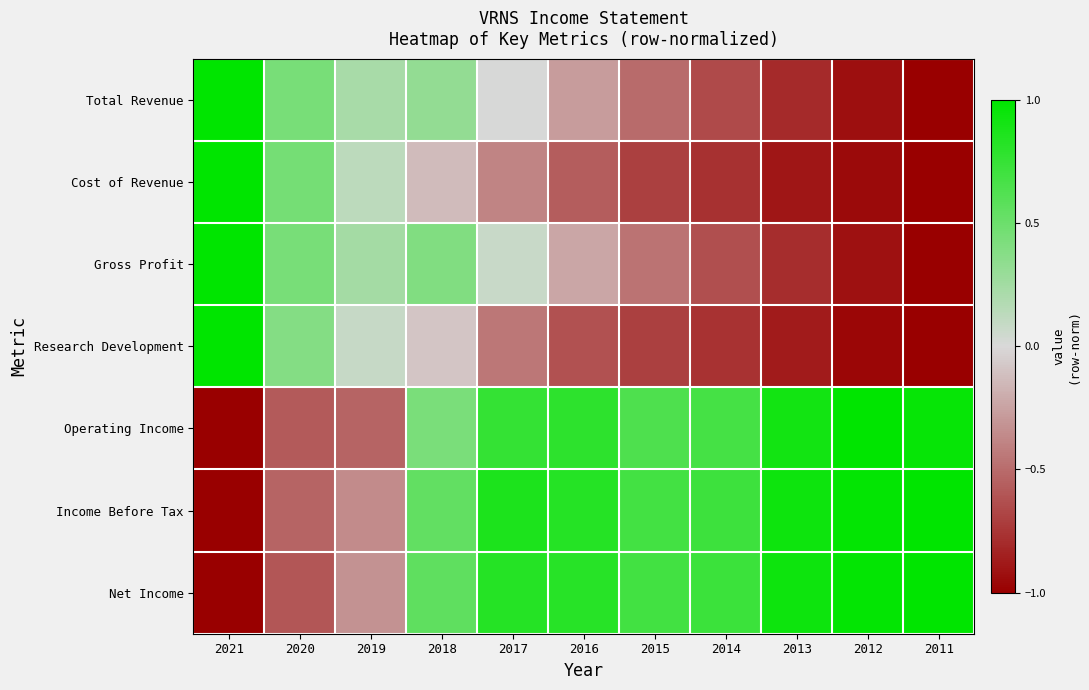

Reading right to left, transcribe all the data shown in this chart.

Total Revenue: 2011=-1.0	2012=-0.9	2013=-0.8	2014=-0.6	2015=-0.5	2016=-0.3	2017=0.0	2018=0.3	2019=0.2	2020=0.4	2021=1.0
Cost of Revenue: 2011=-1.0	2012=-0.9	2013=-0.9	2014=-0.8	2015=-0.7	2016=-0.6	2017=-0.4	2018=-0.1	2019=0.1	2020=0.5	2021=1.0
Gross Profit: 2011=-1.0	2012=-0.9	2013=-0.8	2014=-0.6	2015=-0.5	2016=-0.2	2017=0.1	2018=0.4	2019=0.2	2020=0.4	2021=1.0
Research Development: 2011=-1.0	2012=-1.0	2013=-0.9	2014=-0.8	2015=-0.7	2016=-0.6	2017=-0.4	2018=-0.1	2019=0.1	2020=0.4	2021=1.0
Operating Income: 2011=1.0	2012=1.0	2013=0.9	2014=0.7	2015=0.6	2016=0.8	2017=0.8	2018=0.4	2019=-0.5	2020=-0.6	2021=-1.0
Income Before Tax: 2011=1.0	2012=1.0	2013=0.9	2014=0.7	2015=0.7	2016=0.8	2017=0.9	2018=0.5	2019=-0.4	2020=-0.5	2021=-1.0
Net Income: 2011=1.0	2012=1.0	2013=0.9	2014=0.7	2015=0.7	2016=0.8	2017=0.8	2018=0.6	2019=-0.3	2020=-0.6	2021=-1.0